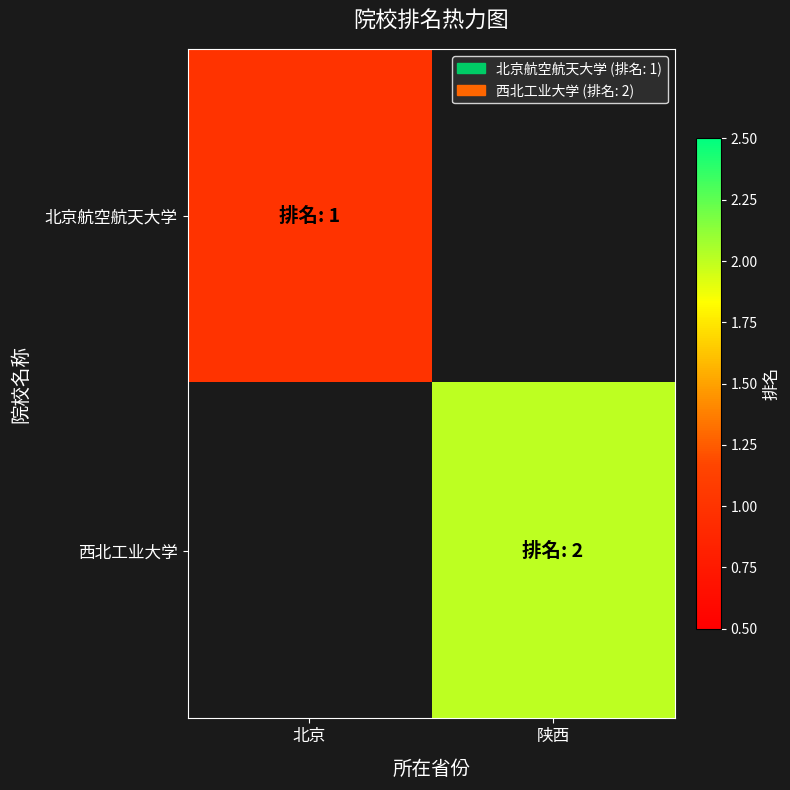

True or false: 北京航空航天大学 has a value of 1.8 at 北京.

False